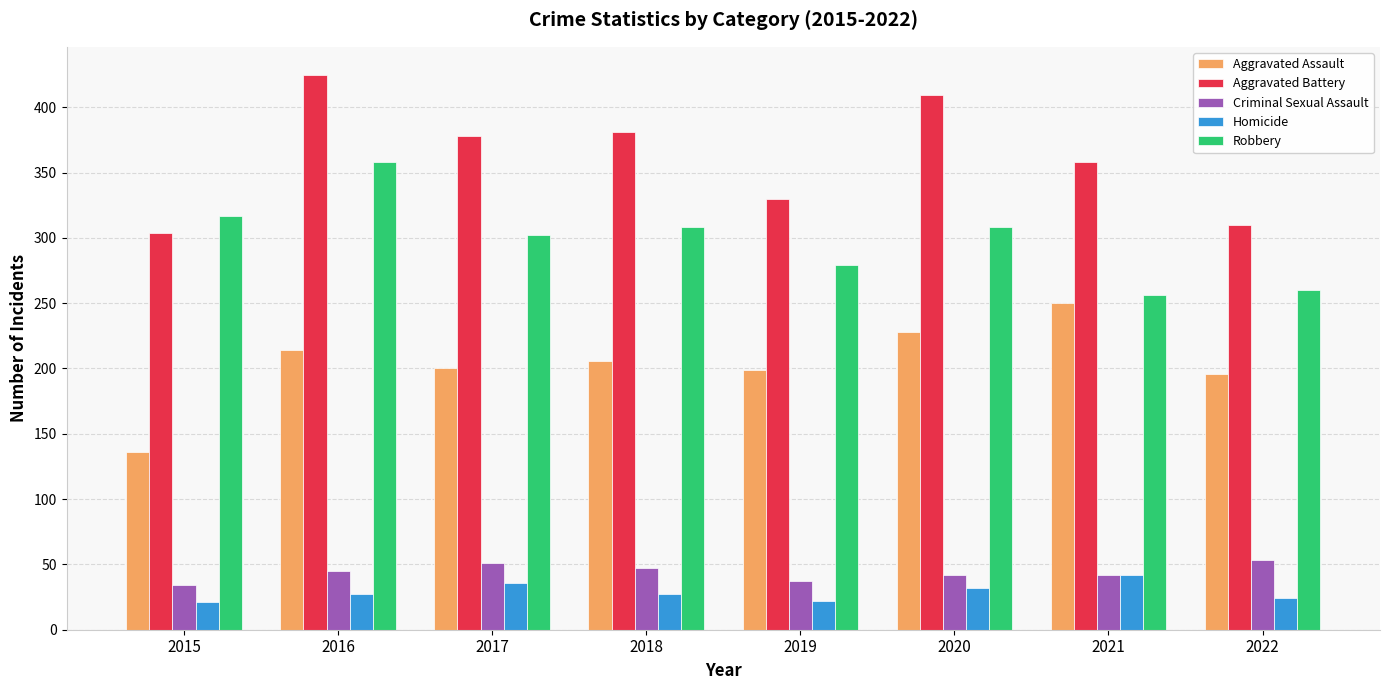

How many bars are there in each group?

5